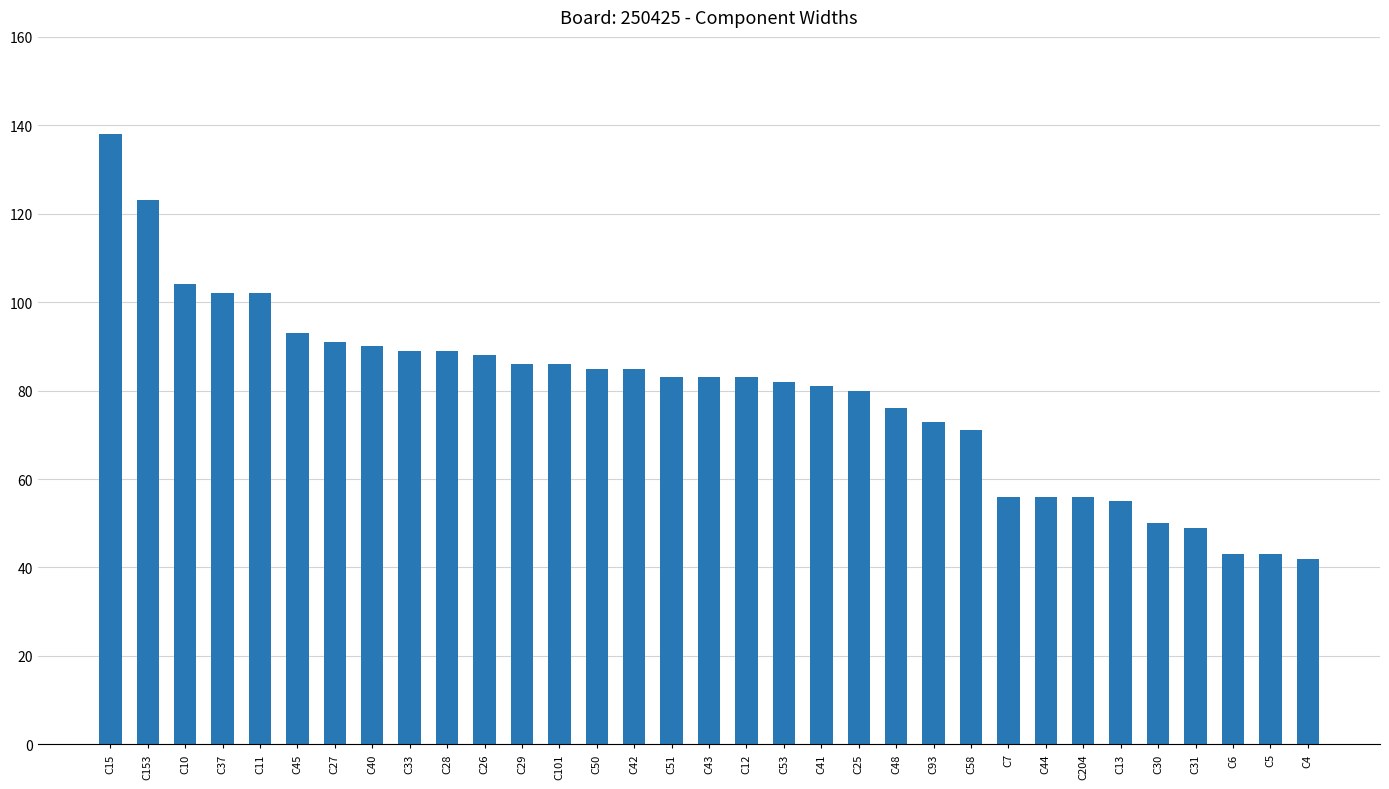

What is the difference between the maximum and minimum values?

96